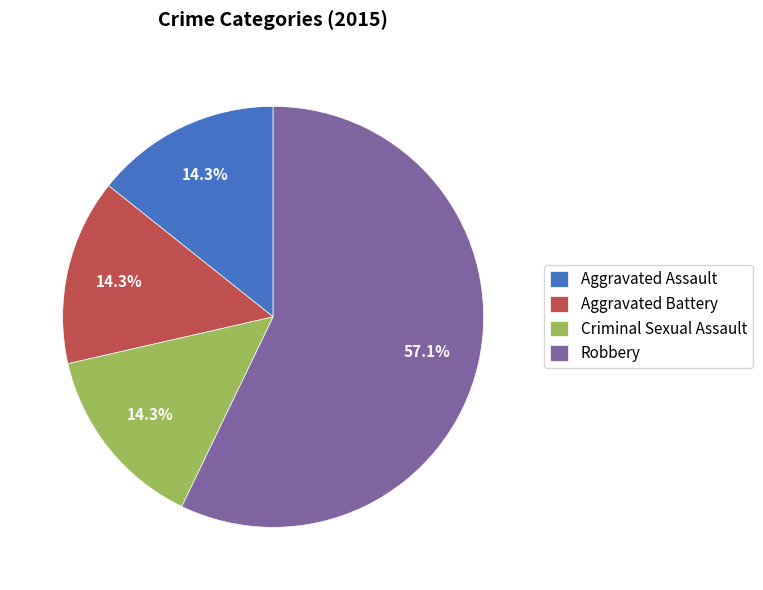

To the nearest percent, what percentage of the pie is Aggravated Assault?

14%